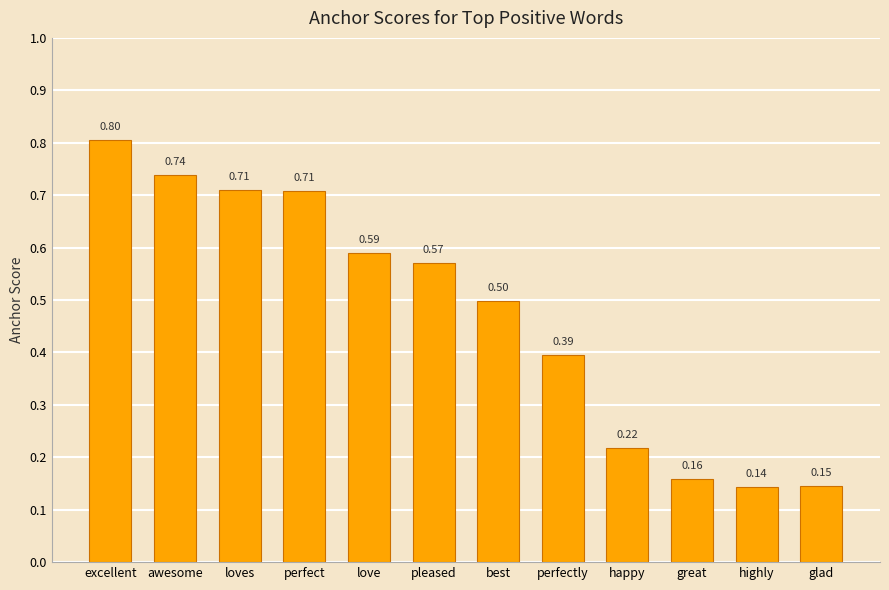

Between excellent and awesome, which is larger?

excellent